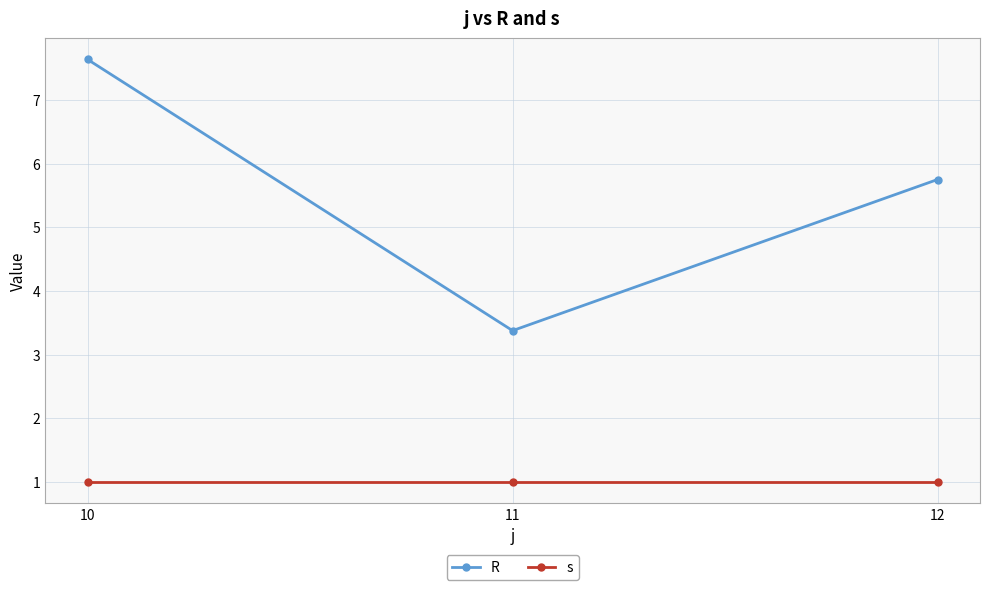

List the series in order of their peak value, highest first.

R, s